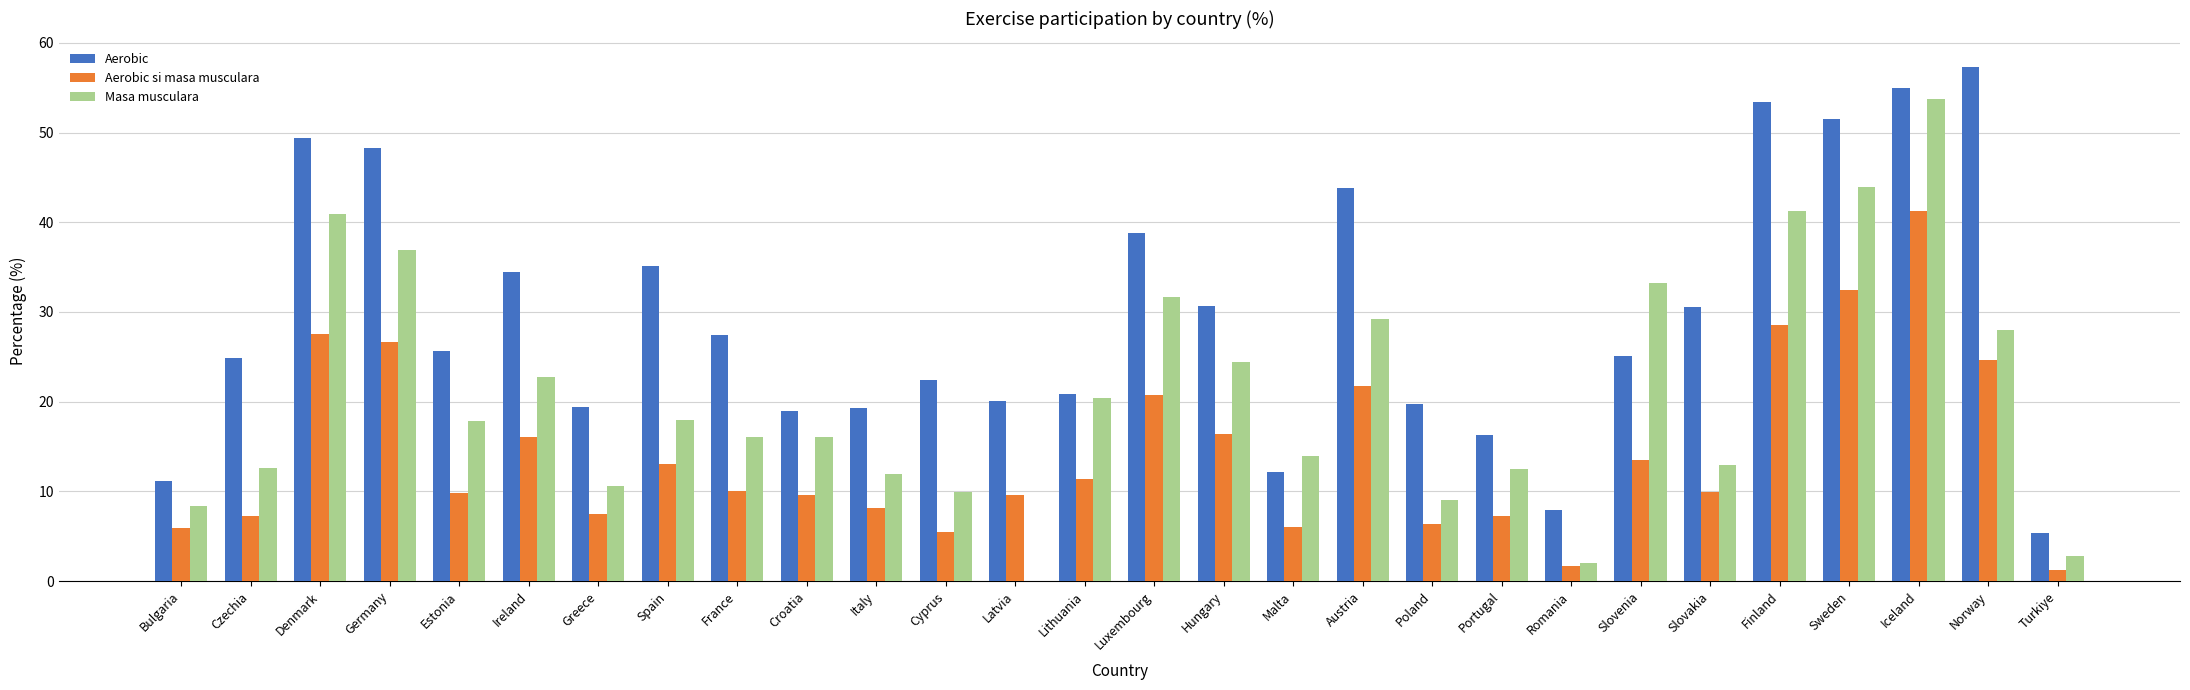

The Aerobic series shows 30.5 at Slovakia. True or false?

True